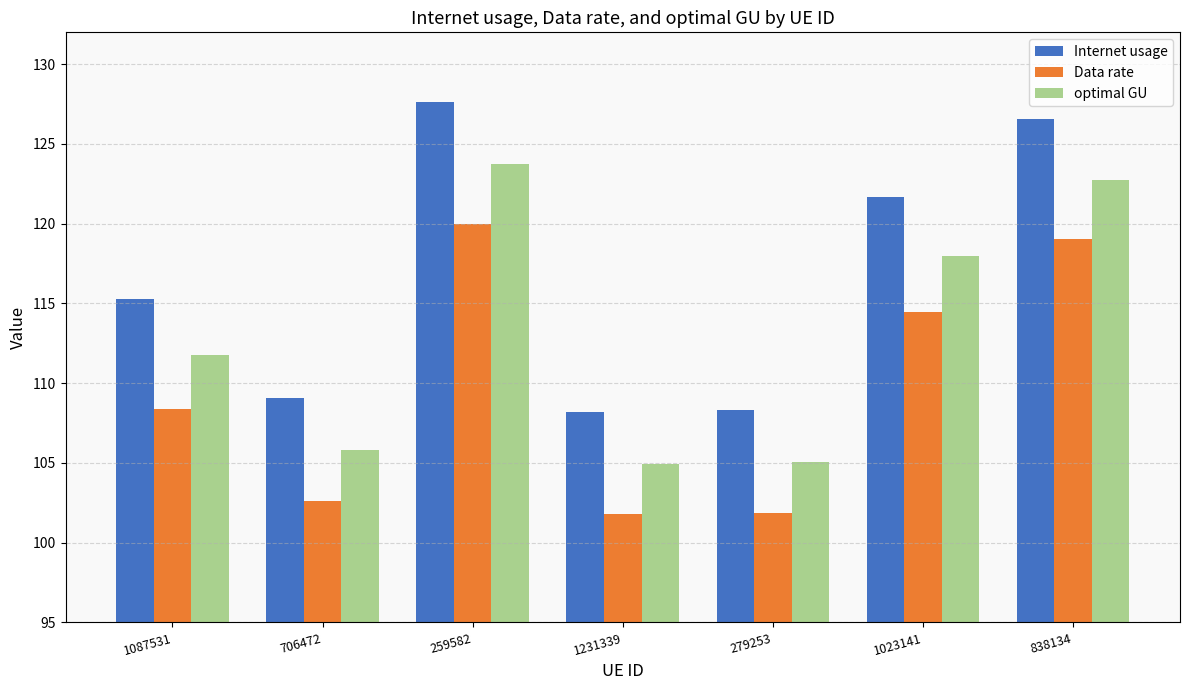

Which series has the widest spread of values?

Internet usage